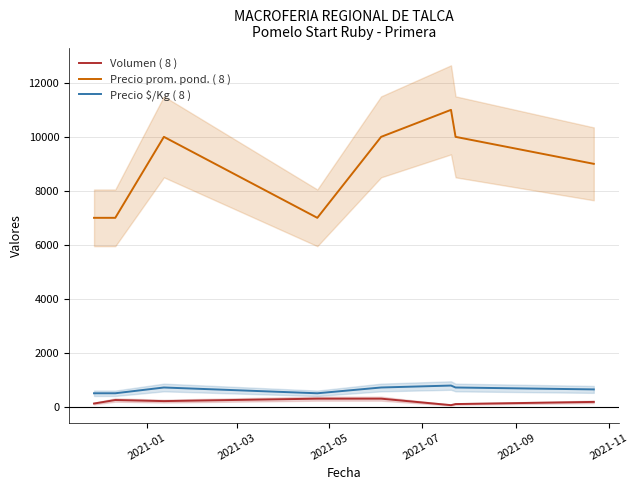

True or false: Precio prom. pond. ( 8 ) and Volumen ( 8 ) cross at least once.

False